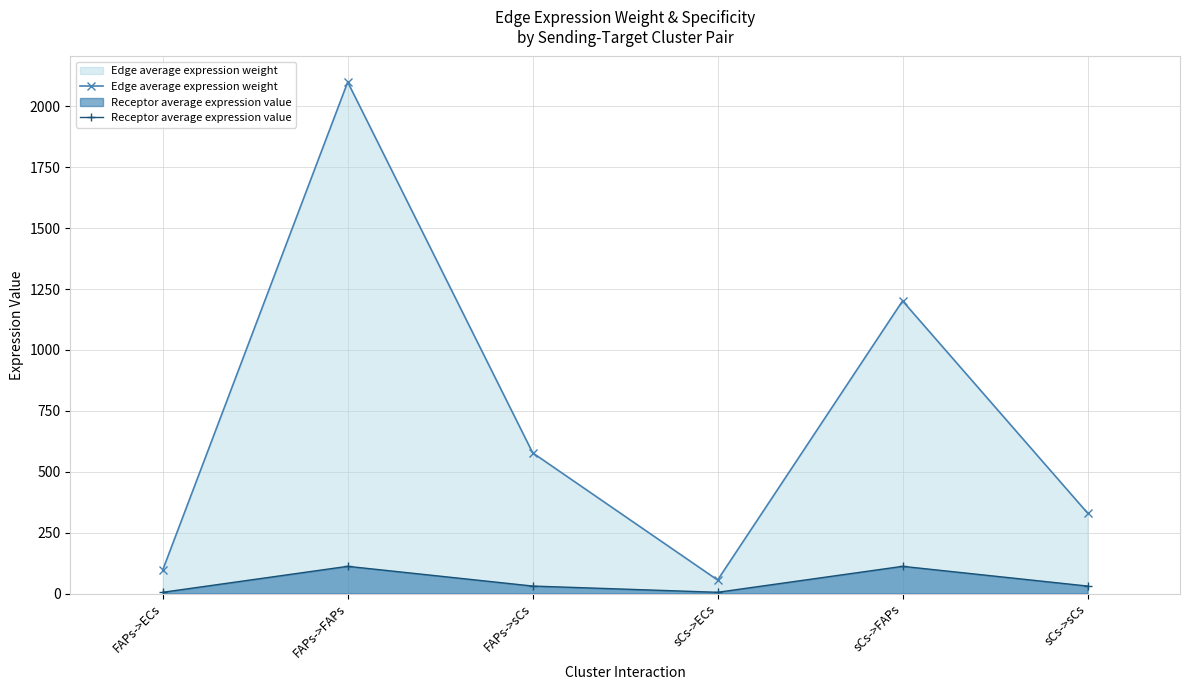

At which label does Receptor average expression value reach its peak?

FAPs->FAPs